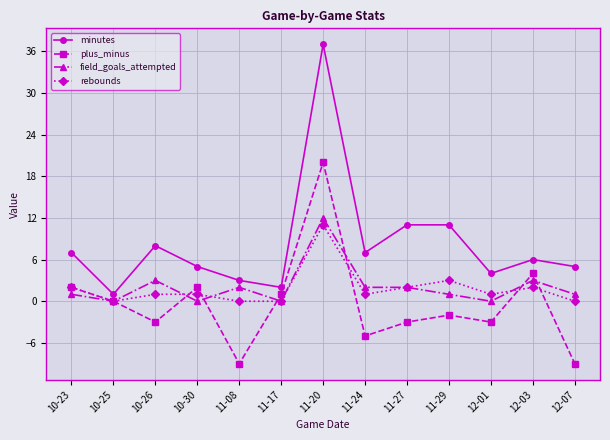

True or false: field_goals_attempted and minutes intersect in this chart.

False